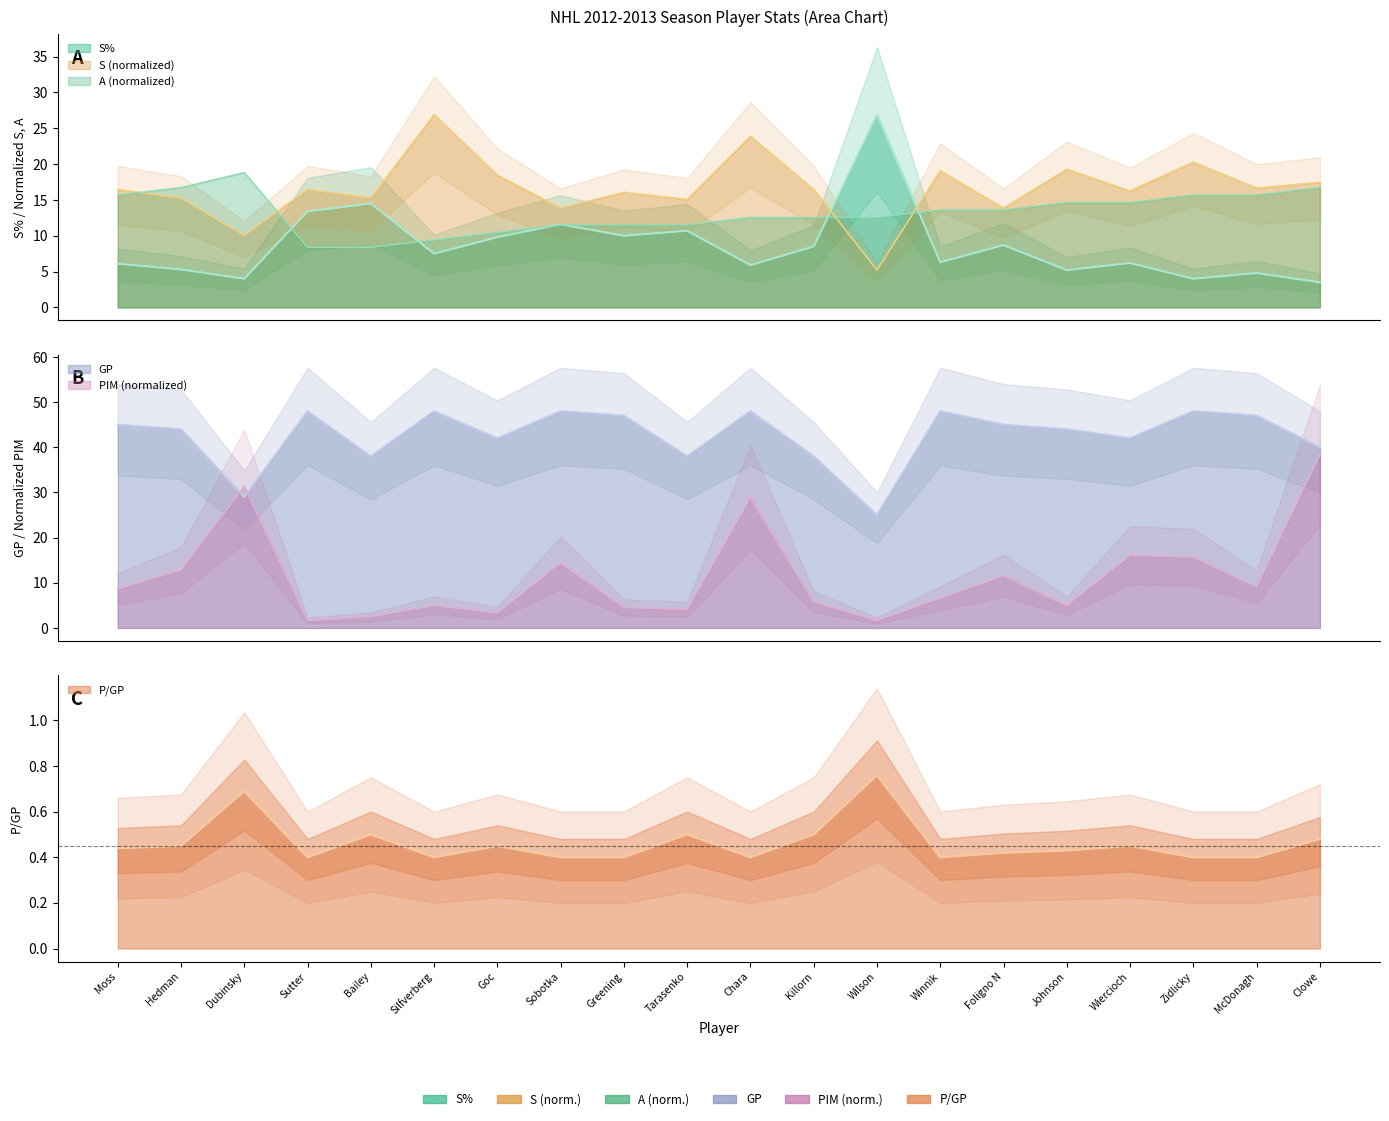

True or false: A and S% intersect in this chart.

True